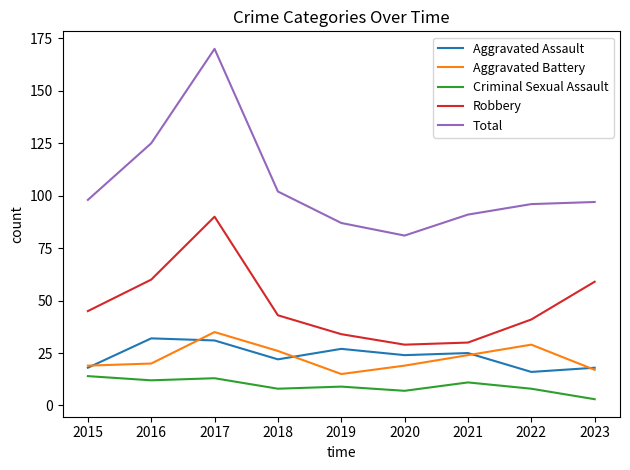

Rank the series by their maximum value, from highest to lowest.

Total, Robbery, Aggravated Battery, Aggravated Assault, Criminal Sexual Assault